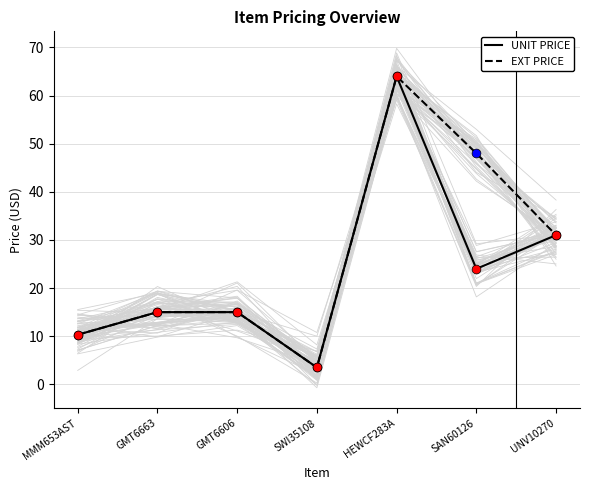

What is the total value across all series at UNV10270?

62.0